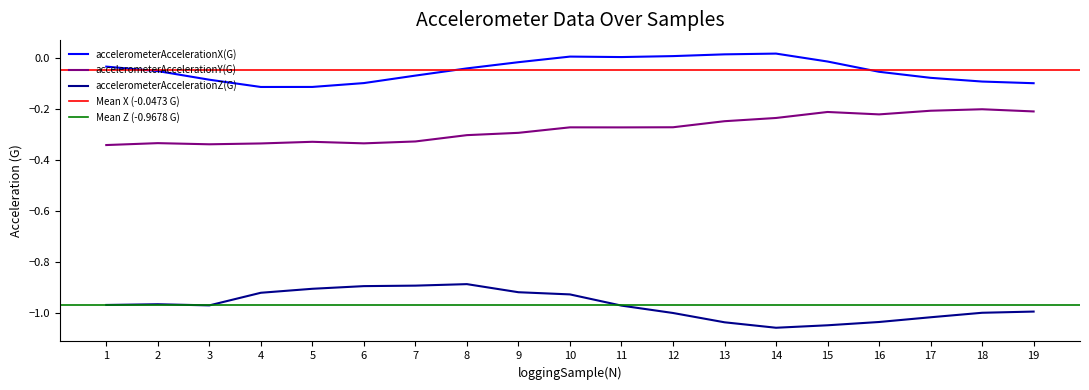

Reading right to left, list all the values displayed in this chart.

accelerometerAccelerationX(G): 19=-0.1	18=-0.1	17=-0.1	16=-0.1	15=-0.0	14=0.0	13=0.0	12=0.0	11=0.0	10=0.0	9=-0.0	8=-0.0	7=-0.1	6=-0.1	5=-0.1	4=-0.1	3=-0.1	2=-0.1	1=-0.0
accelerometerAccelerationY(G): 19=-0.2	18=-0.2	17=-0.2	16=-0.2	15=-0.2	14=-0.2	13=-0.2	12=-0.3	11=-0.3	10=-0.3	9=-0.3	8=-0.3	7=-0.3	6=-0.3	5=-0.3	4=-0.3	3=-0.3	2=-0.3	1=-0.3
accelerometerAccelerationZ(G): 19=-1.0	18=-1.0	17=-1.0	16=-1.0	15=-1.0	14=-1.1	13=-1.0	12=-1.0	11=-1.0	10=-0.9	9=-0.9	8=-0.9	7=-0.9	6=-0.9	5=-0.9	4=-0.9	3=-1.0	2=-1.0	1=-1.0